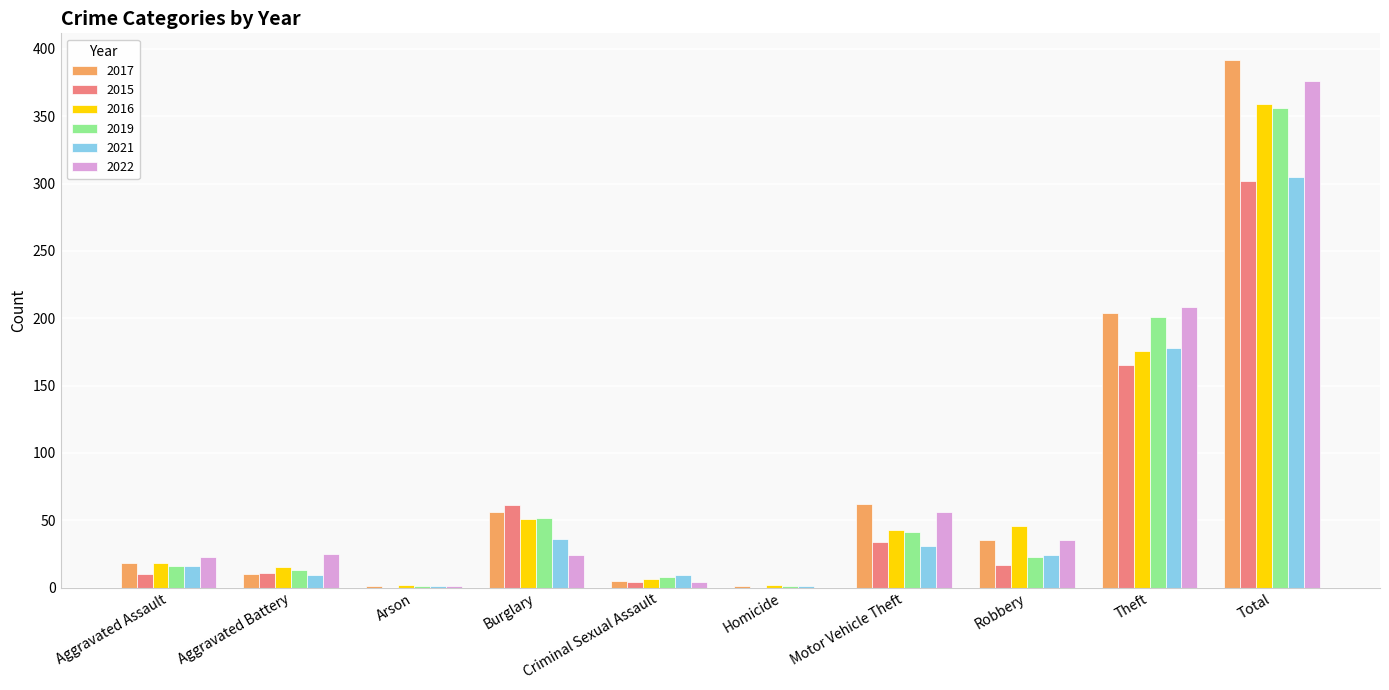

True or false: 2021 has a value of 178 at Theft.

True